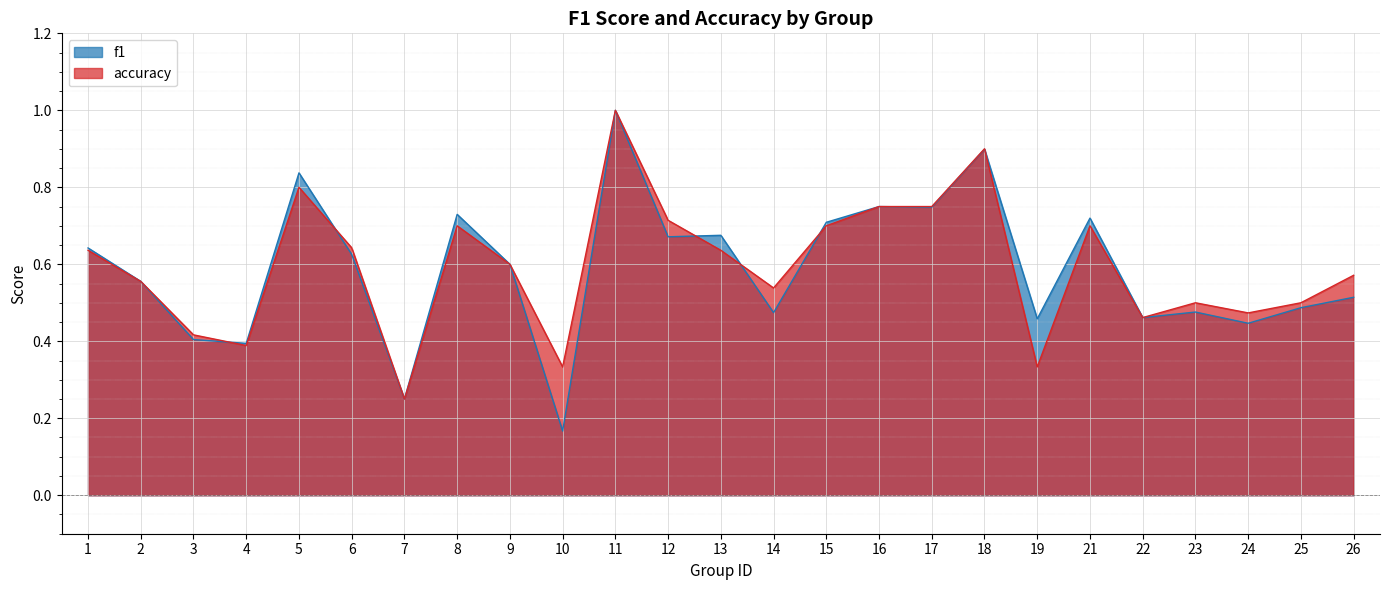

What is the total value across all series at 14?

1.0